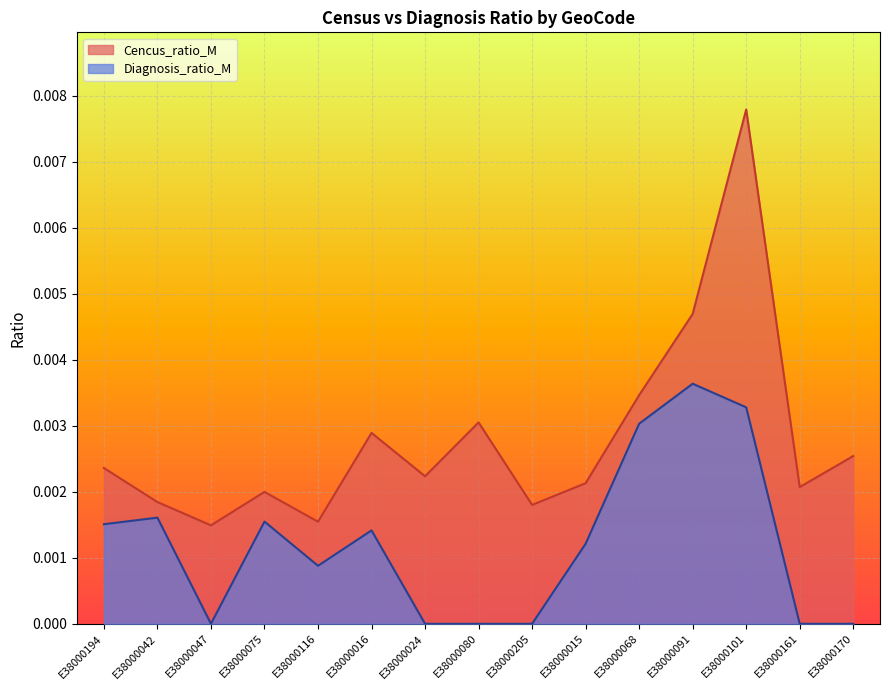

How many categories are shown in the chart?

15